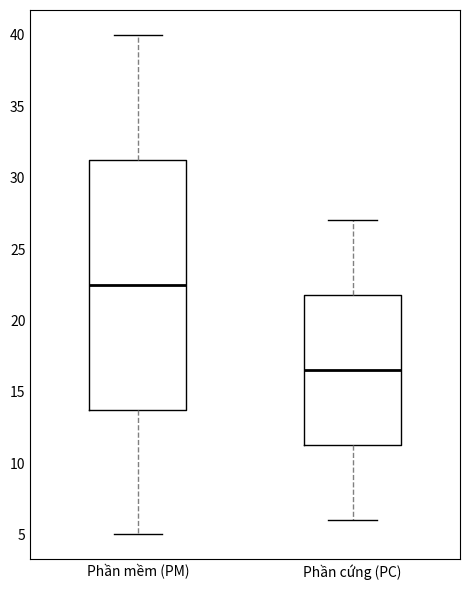

Which box has the highest median line?

Phần mềm (PM)